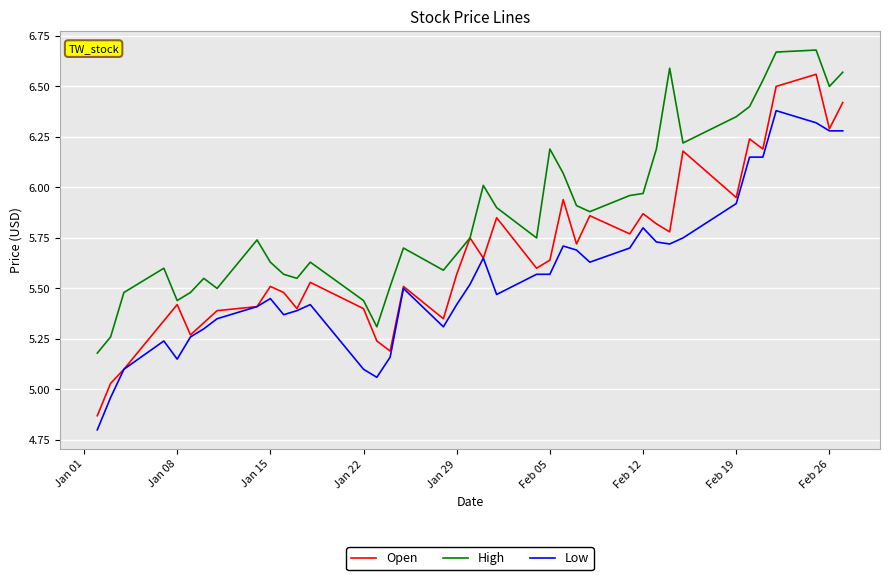

List the series in order of their overall mean, lowest first.

Low, Open, High